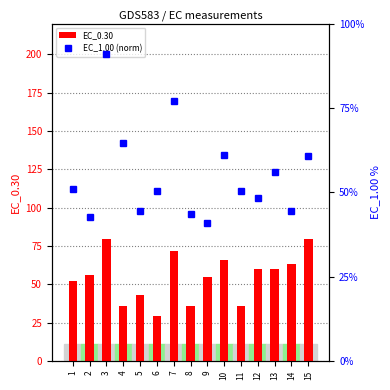

The value of EC_1.00 (norm) at 11 is 50.4. True or false?

True